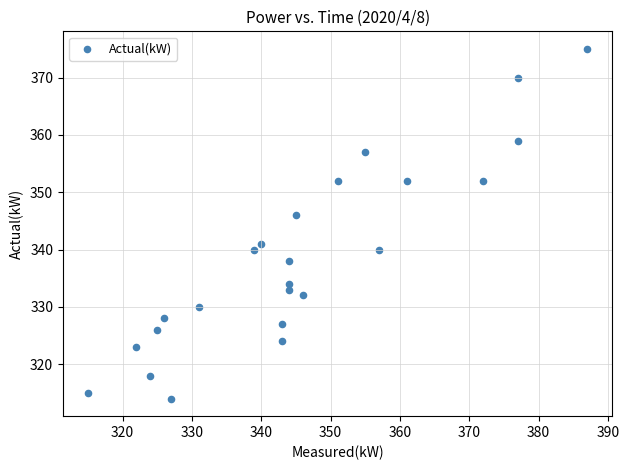

What is the range of Y values (max minus min)?

61